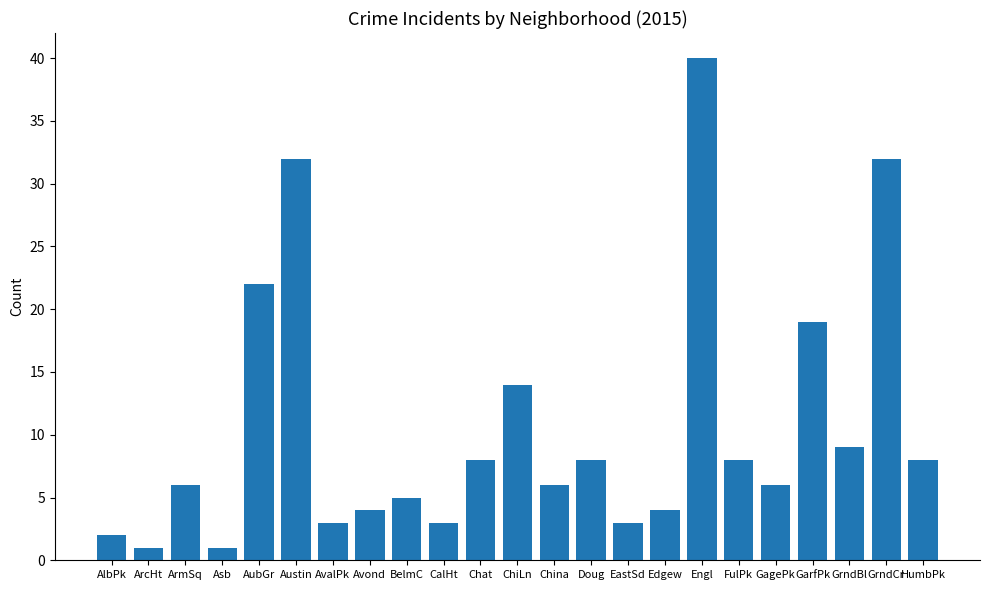

Which category has the highest value across all series?

Engl